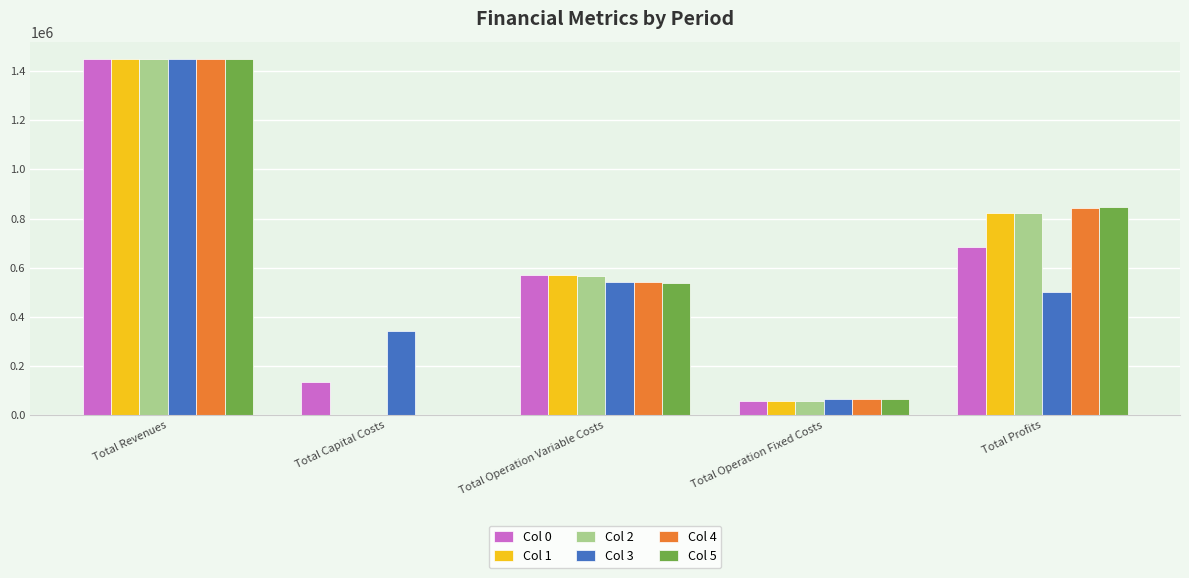

What is the total value across all series at Total Profits?

4521444.5